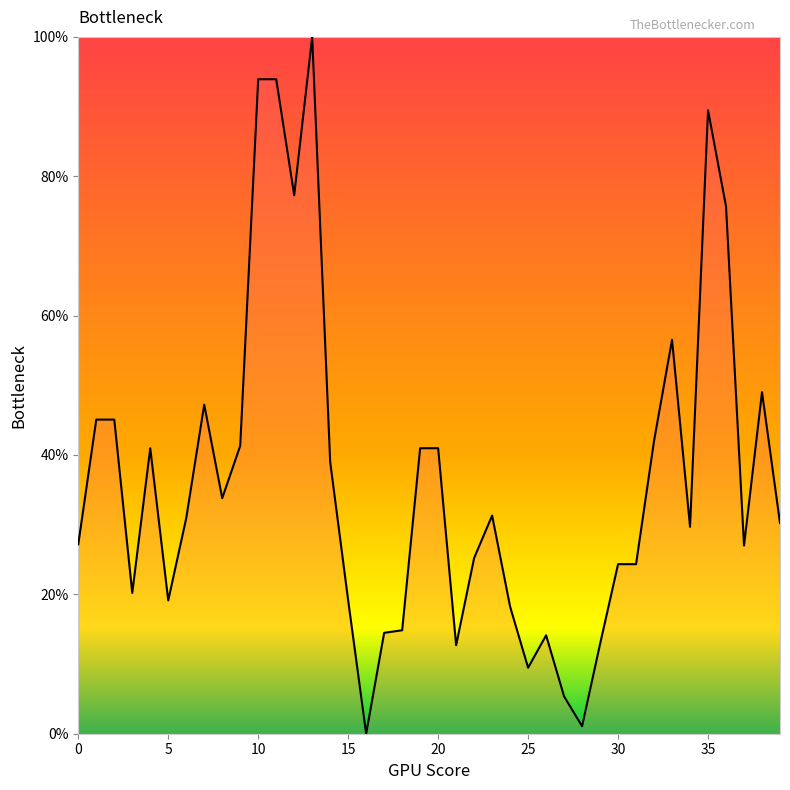

True or false: the data has more than 1 interior local peaks.

True